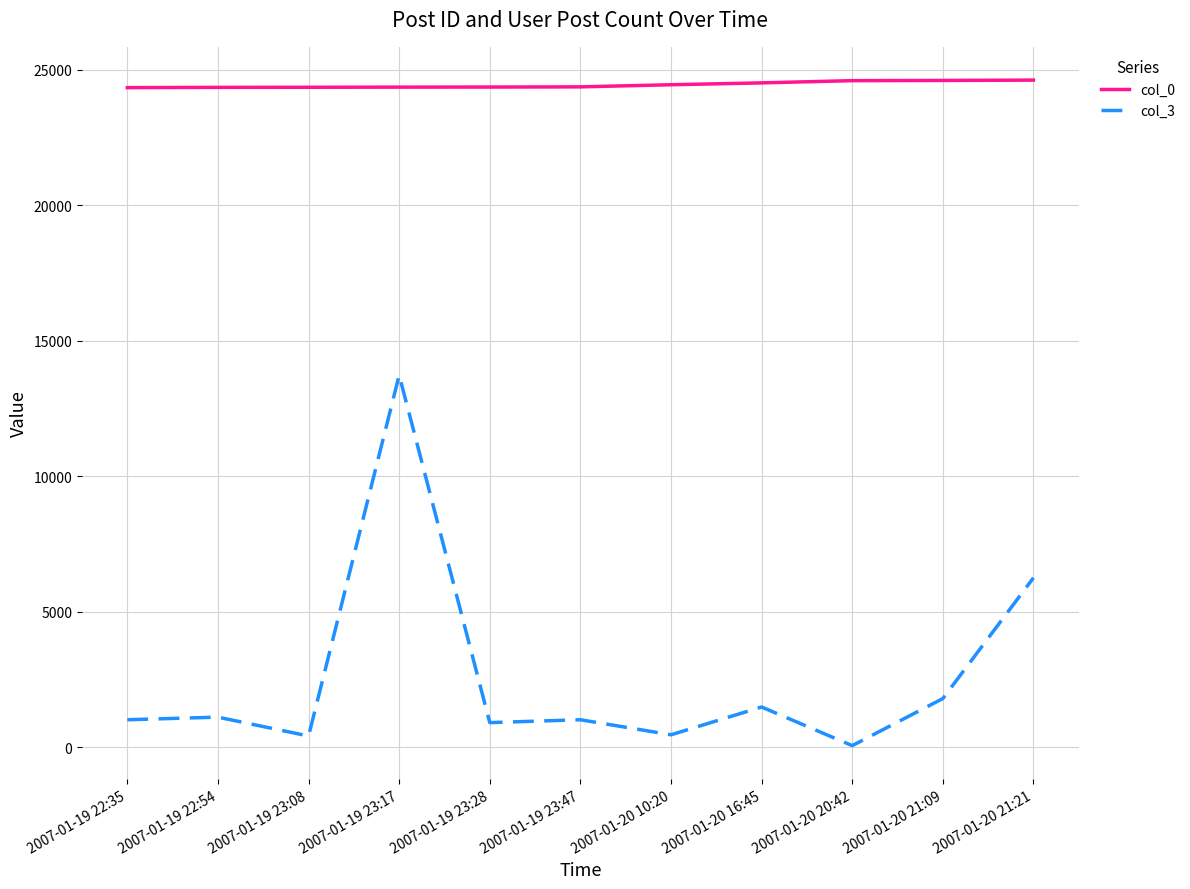

True or false: col_3 and col_0 cross at least once.

False